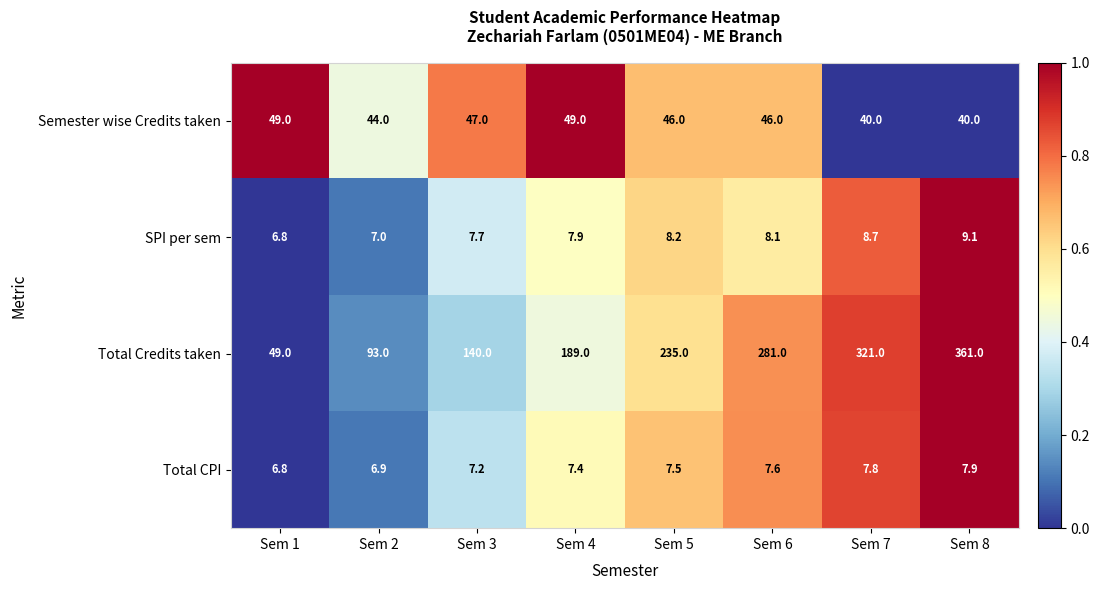

What is the lowest value of the Total CPI series?

6.8